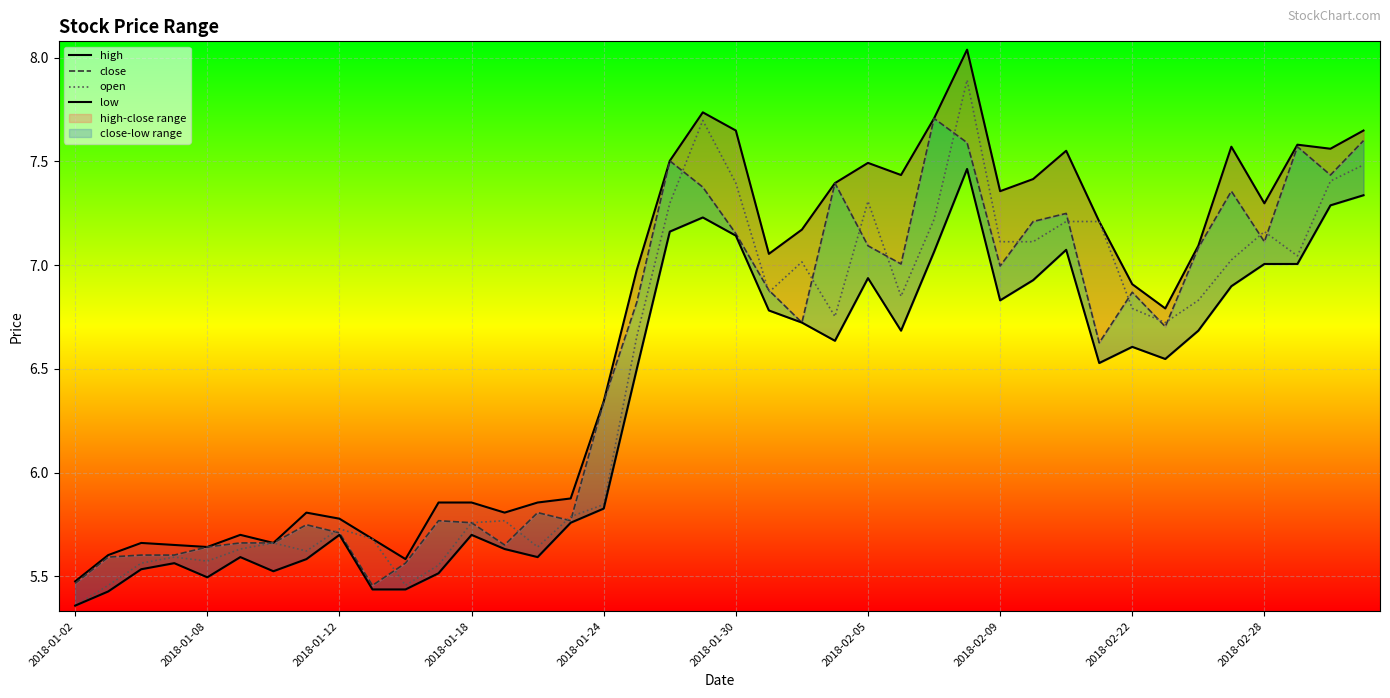

At which label is open closest to 6?

2018-01-24